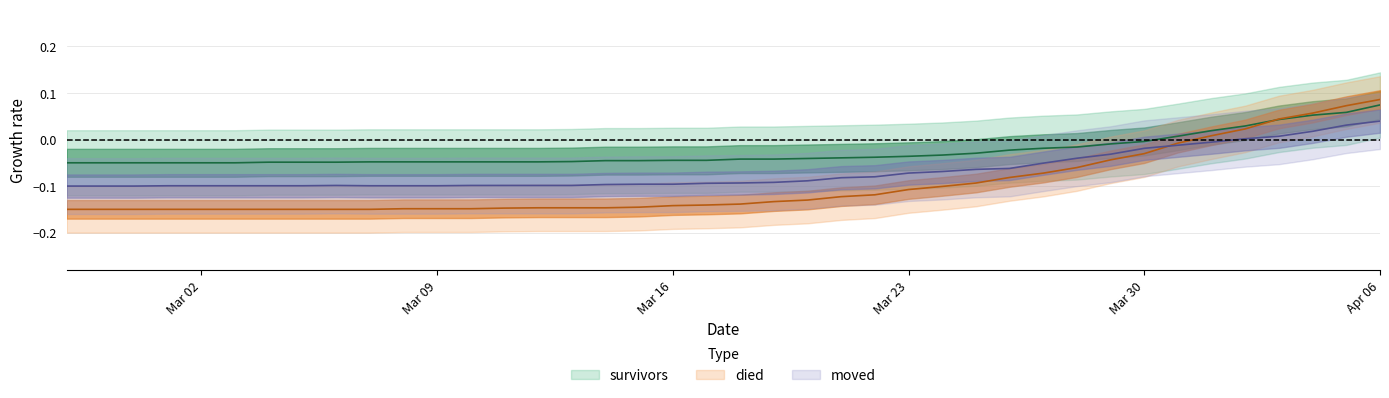

How many negative values does the moved series have?

35